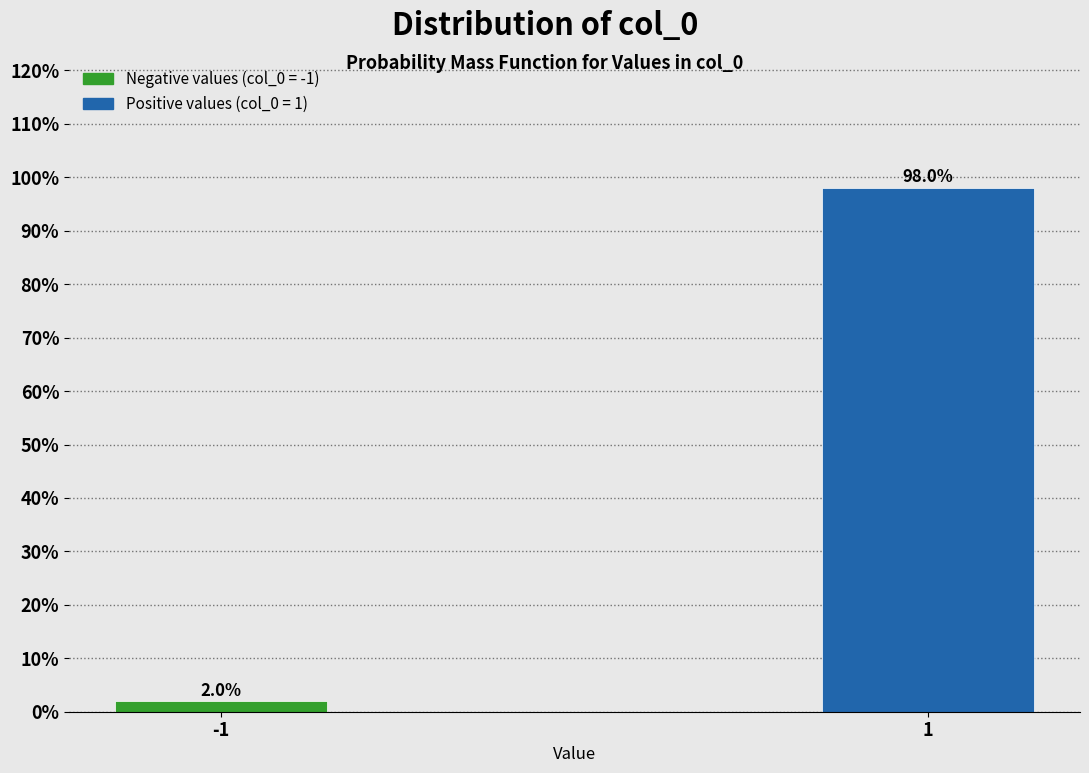

Reading left to right, what are all the values shown in this chart?

-1=2.0	1=98.0